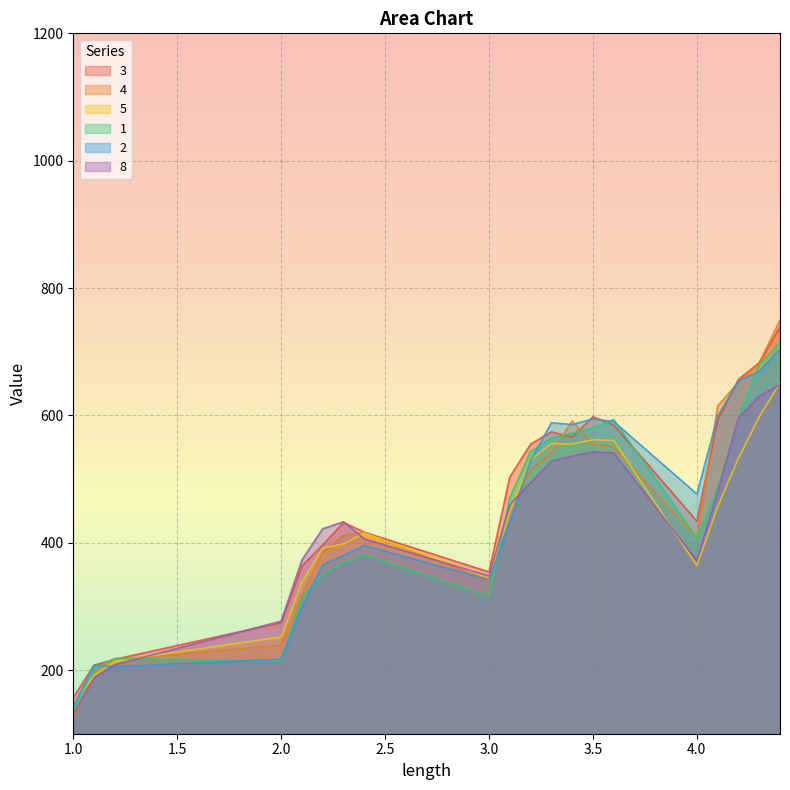

How many times do 4 and 5 cross each other?

9